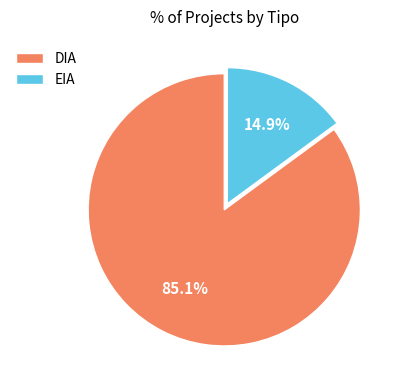

To the nearest percent, what is the average slice percentage?

50%